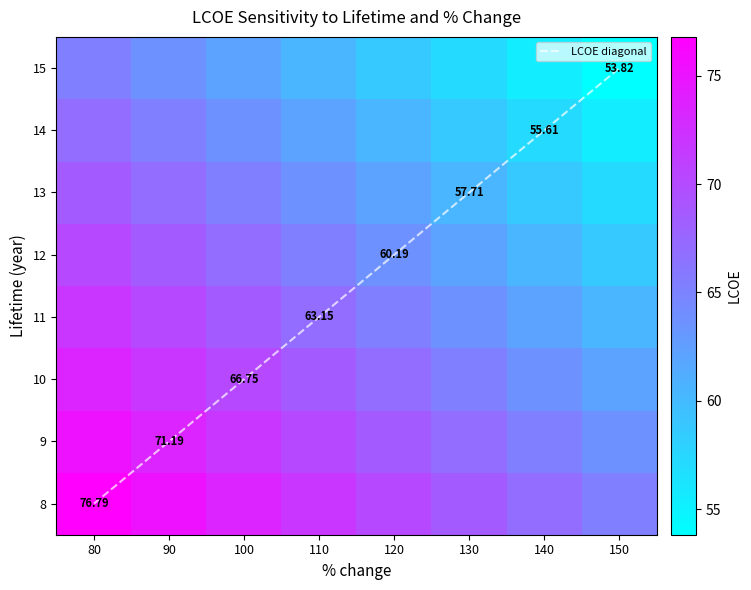

What is the sum of all 8 values?

568.4